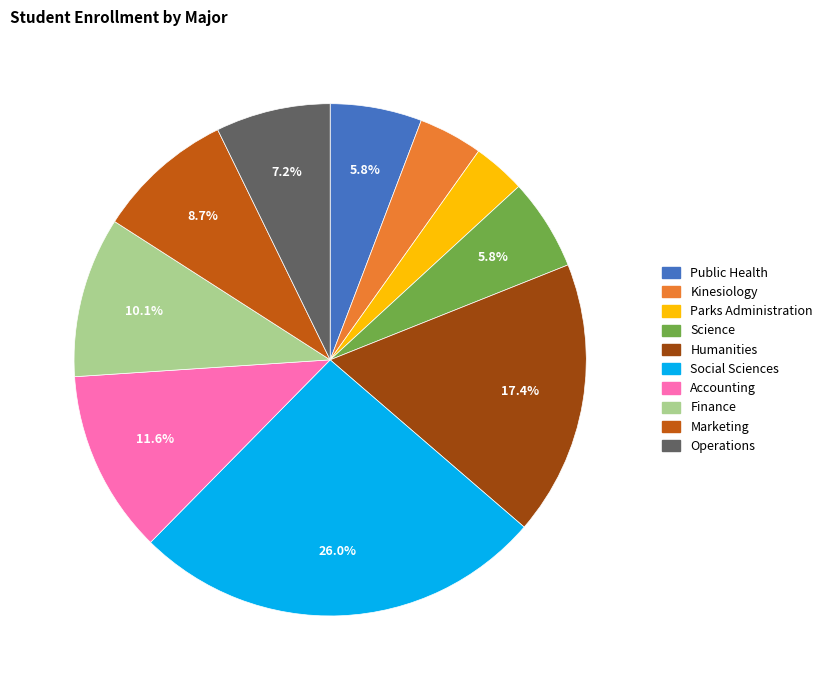

Is Social Sciences the majority of the pie?

No